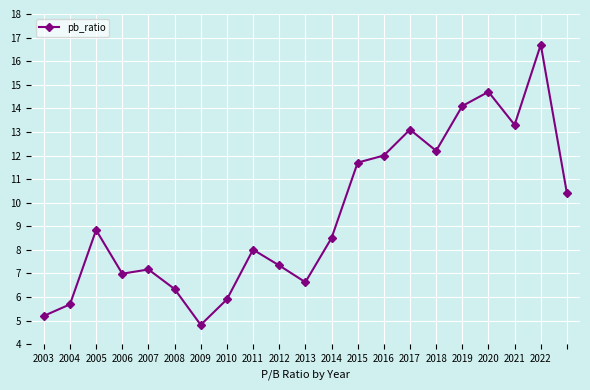

True or false: the data has more than 0 interior local peaks.

True